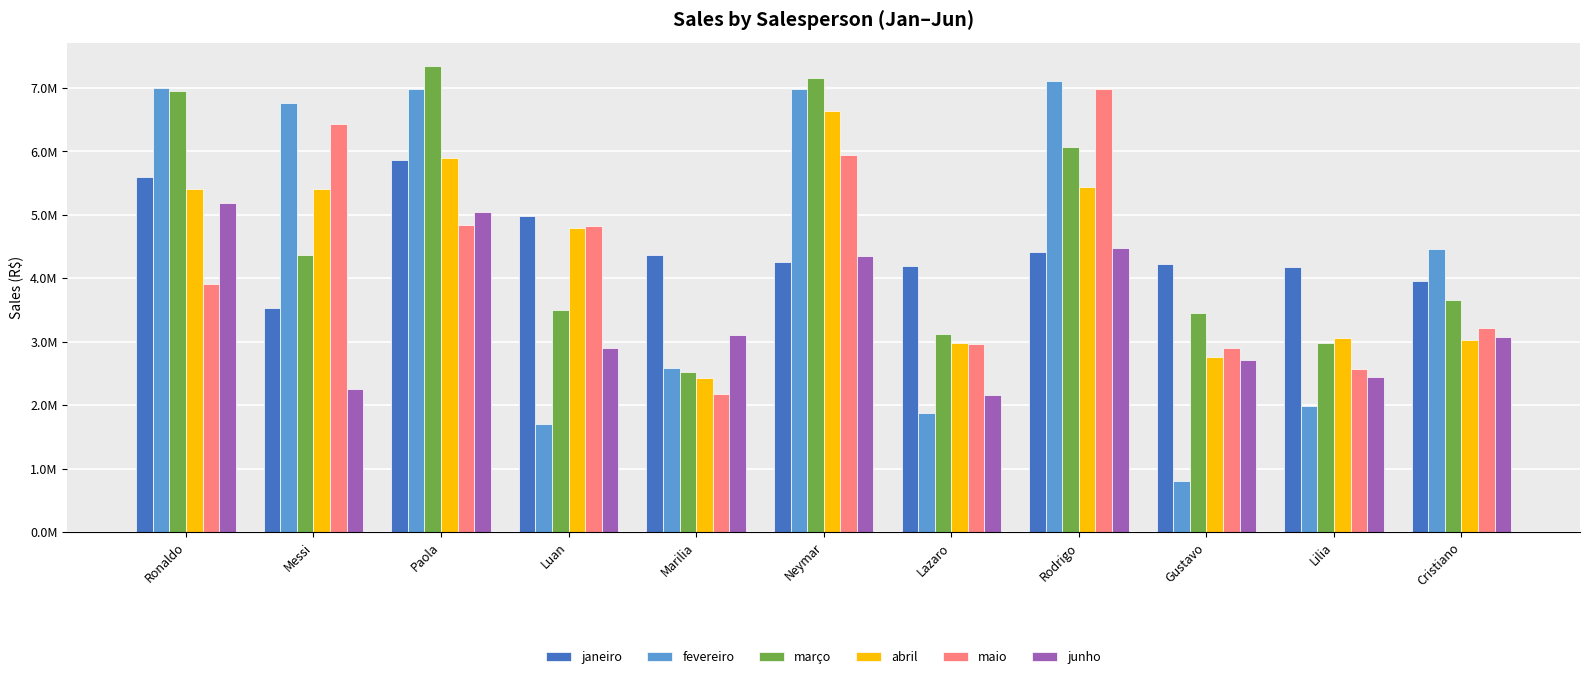

Which has a higher value, Ronaldo or Marilia?

Ronaldo